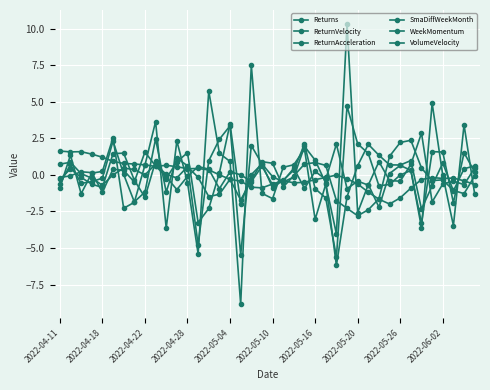

Does the chart display data point markers on the line(s)?

Yes